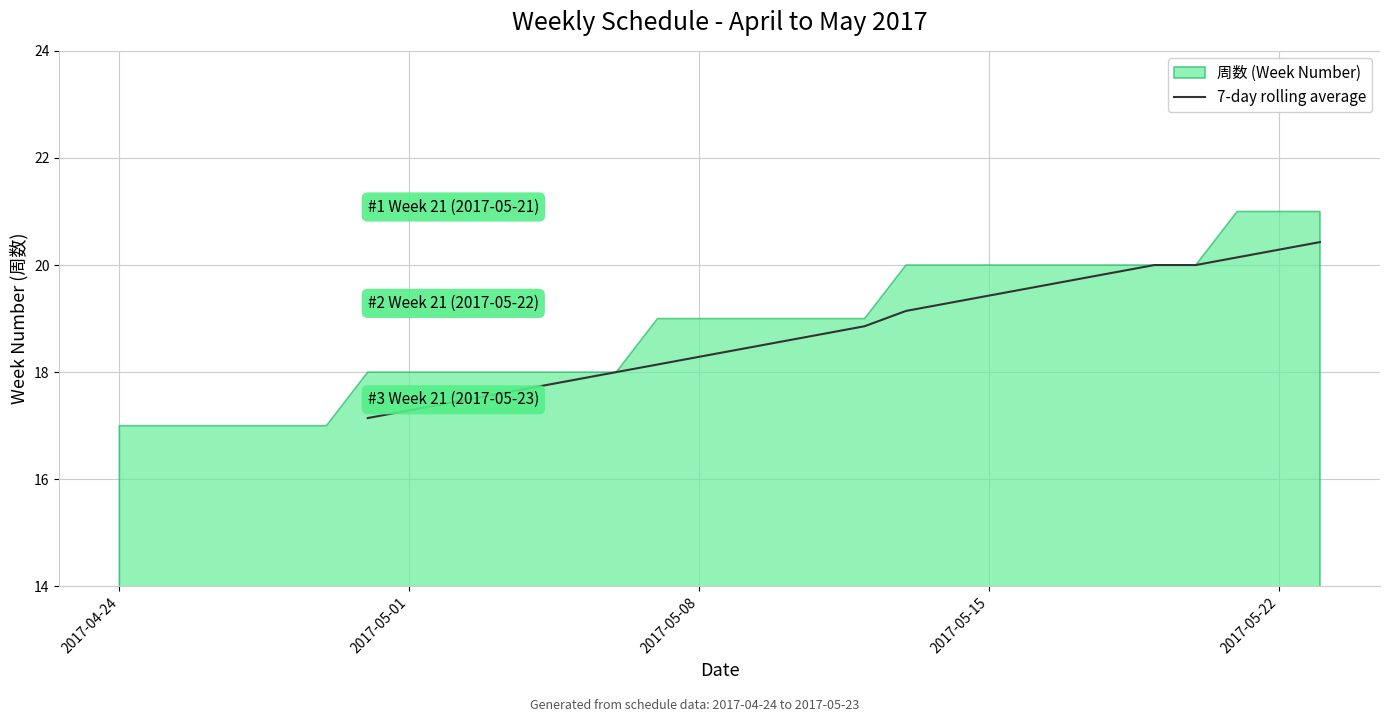

What is the highest value of the 7-day rolling average series?

20.4